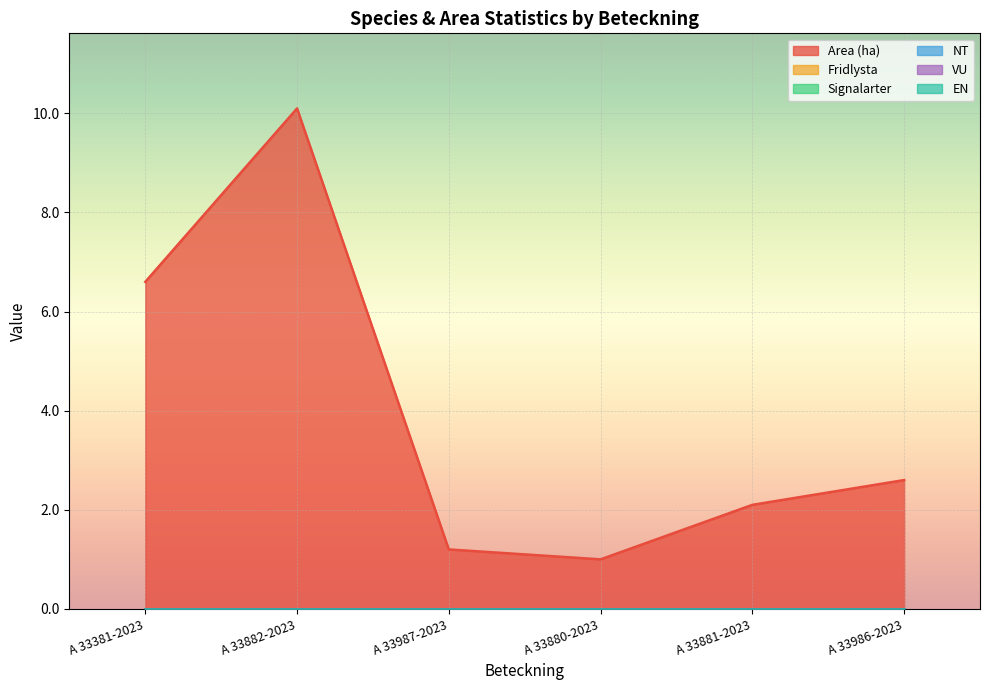

Rank the series at A 33881-2023 from highest to lowest value.

Area (ha), Fridlysta, Signalarter, NT, VU, EN